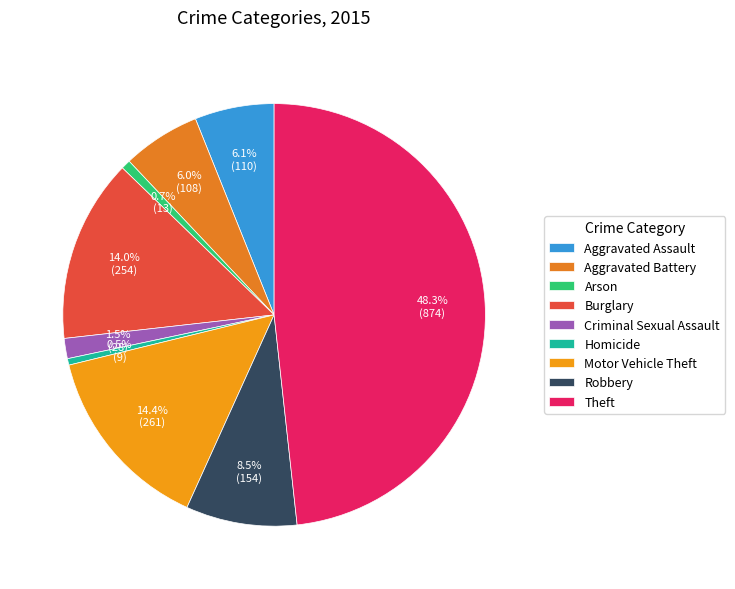

The Aggravated Battery slice represents 17% of the pie. True or false?

False